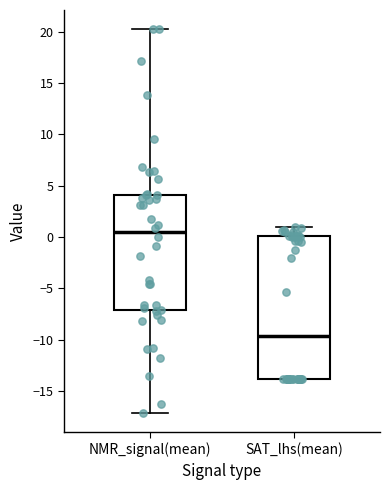

Where is the upper edge of the box for NMR_signal(mean) on the y-axis? The values are not printed on the chart, so give them approximately, as read against the axis.

4.0